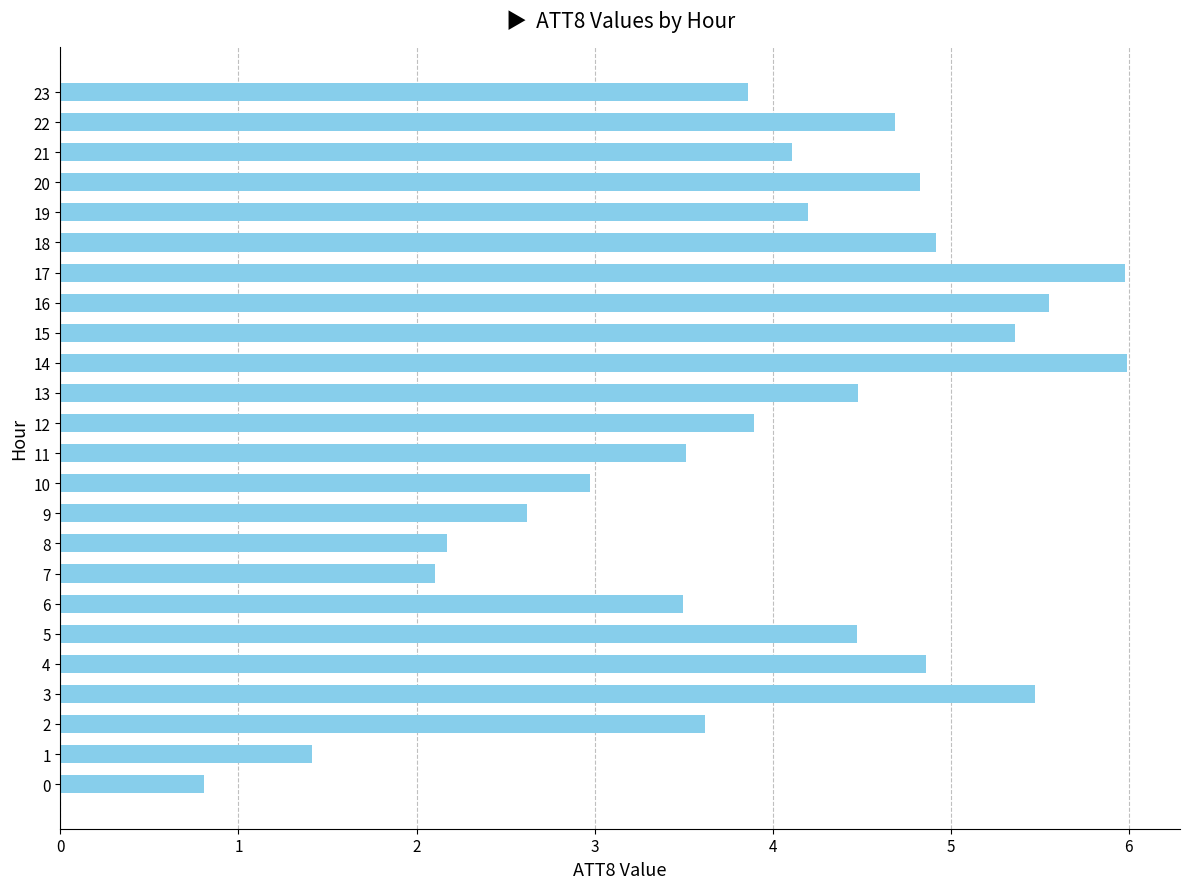

What is the maximum value shown in the chart?

6.0